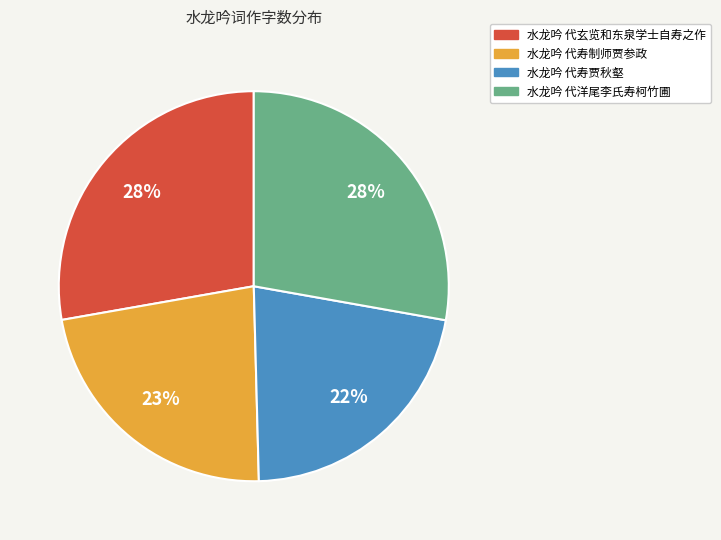

Which category has the smallest portion of the pie?

水龙吟 代寿贾秋壑